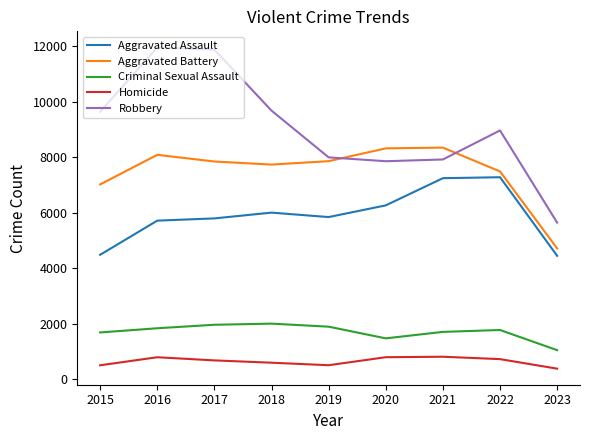

What is the difference between the Criminal Sexual Assault values at 2021 and 2015?

20